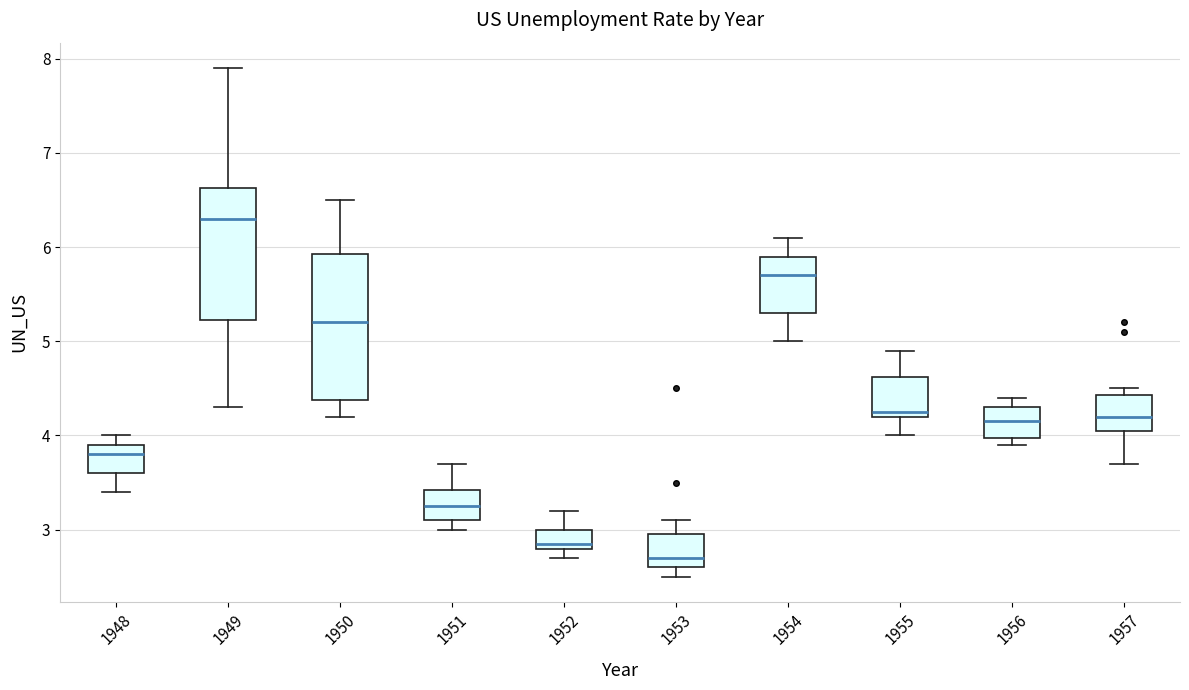

Reading left to right, read every box against the y-axis: the position of its median line, the range the box covers, and the ends of its whiskers. The values are not printed on the chart, so give them approximately, as read against the axis.

1948: median 3.8, box 3.6 to 3.9, whiskers 3.4 to 4.0
1949: median 6.3, box 5.2 to 6.6, whiskers 4.3 to 7.9
1950: median 5.2, box 4.4 to 5.9, whiskers 4.2 to 6.5
1951: median 3.3, box 3.1 to 3.4, whiskers 3.0 to 3.7
1952: median 2.9, box 2.8 to 3.0, whiskers 2.7 to 3.2
1953: median 2.7, box 2.6 to 3.0, whiskers 2.5 to 3.1
1954: median 5.7, box 5.3 to 5.9, whiskers 5.0 to 6.1
1955: median 4.3, box 4.2 to 4.6, whiskers 4.0 to 4.9
1956: median 4.2, box 4.0 to 4.3, whiskers 3.9 to 4.4
1957: median 4.2, box 4.1 to 4.4, whiskers 3.7 to 4.5